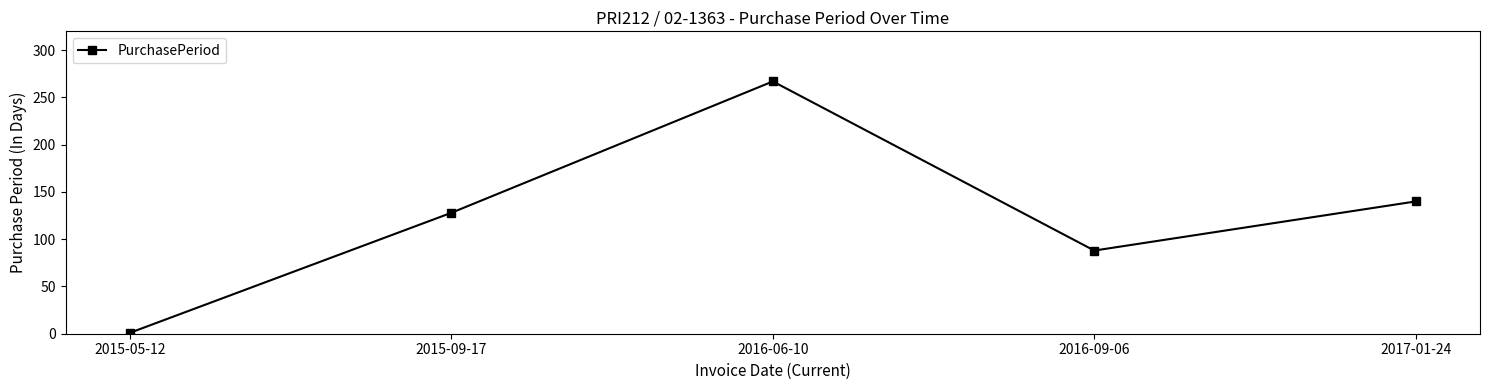

At which category does the data reach its first local peak?

2016-06-10